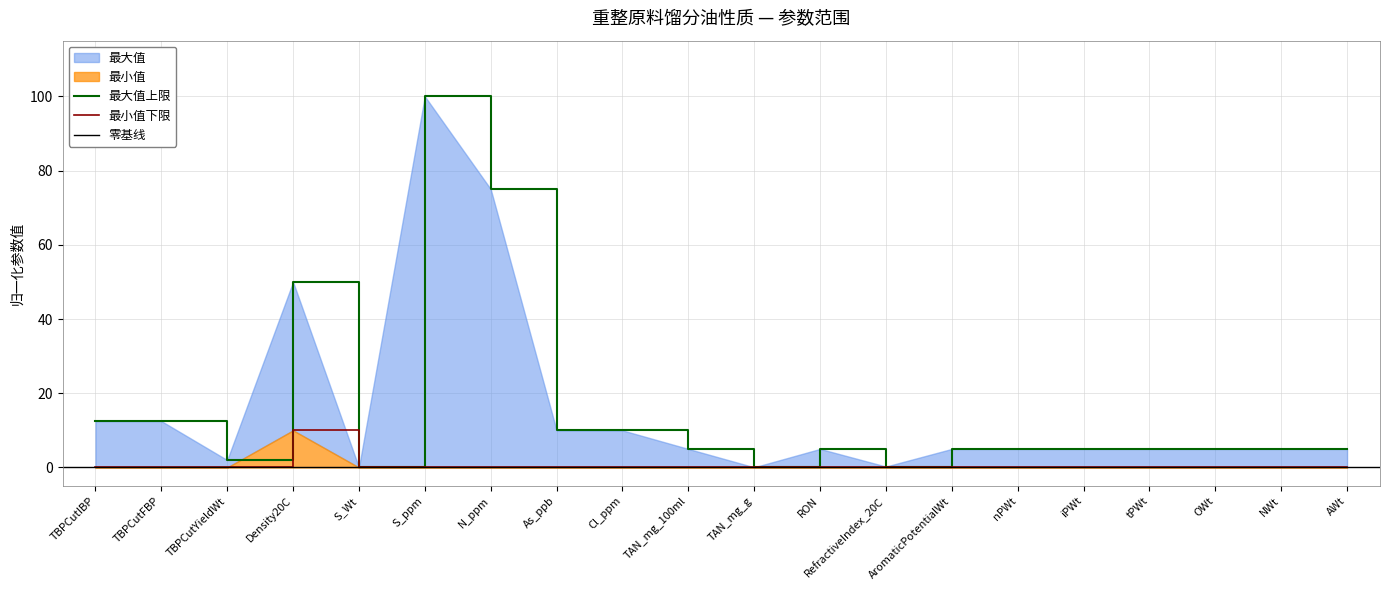

Which has a higher value, RefractiveIndex_20C or S_Wt?

RefractiveIndex_20C